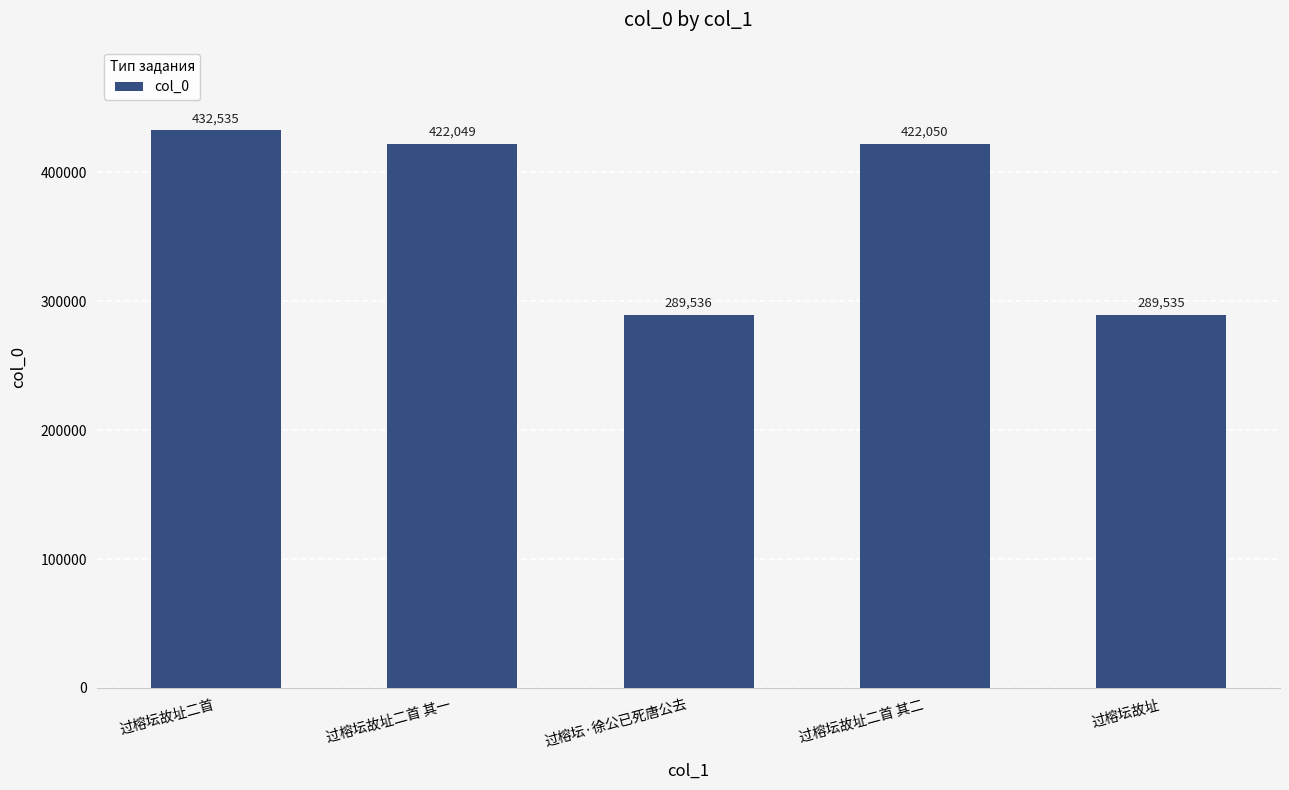

Read the value at 过榕坛·徐公已死唐公去, to the nearest 10.

289540